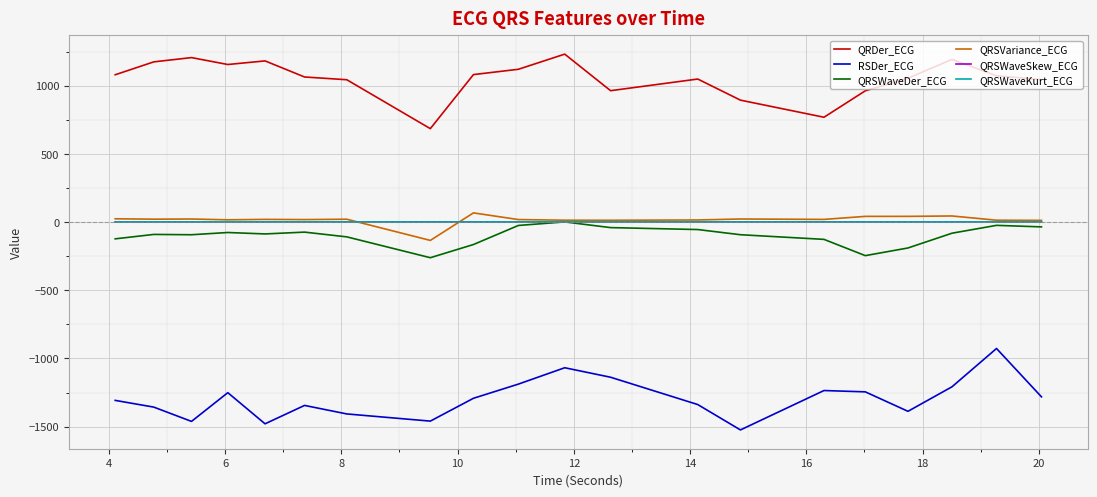

True or false: QRSWaveKurt_ECG has more than 1 interior local peaks.

True